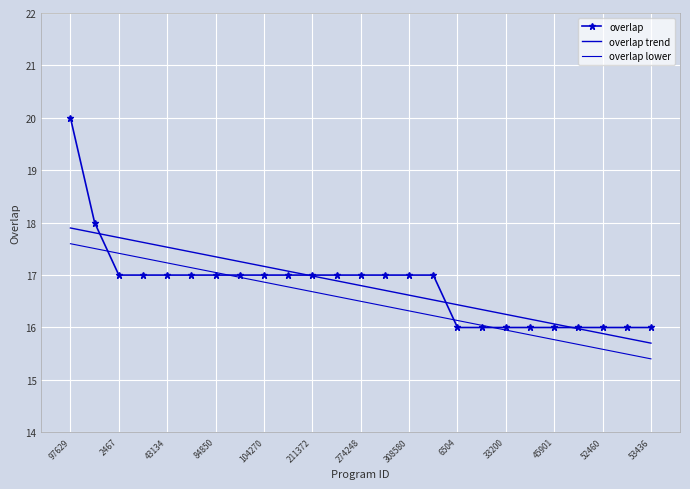

Reading right to left, transcribe all the data shown in this chart.

overlap: 16.0	16.0	16.0	16.0	16.0	16.0	16.0	16.0	16.0	17.0	17.0	17.0	17.0	17.0	17.0	17.0	17.0	17.0	17.0	17.0	17.0	17.0	17.0	18.0	20.0
overlap trend: 15.7	15.8	15.9	16.0	16.1	16.2	16.3	16.3	16.4	16.5	16.6	16.7	16.8	16.9	17.0	17.1	17.2	17.3	17.3	17.4	17.5	17.6	17.7	17.8	17.9
overlap lower: 15.4	15.5	15.6	15.7	15.8	15.9	16.0	16.0	16.1	16.2	16.3	16.4	16.5	16.6	16.7	16.8	16.9	17.0	17.0	17.1	17.2	17.3	17.4	17.5	17.6